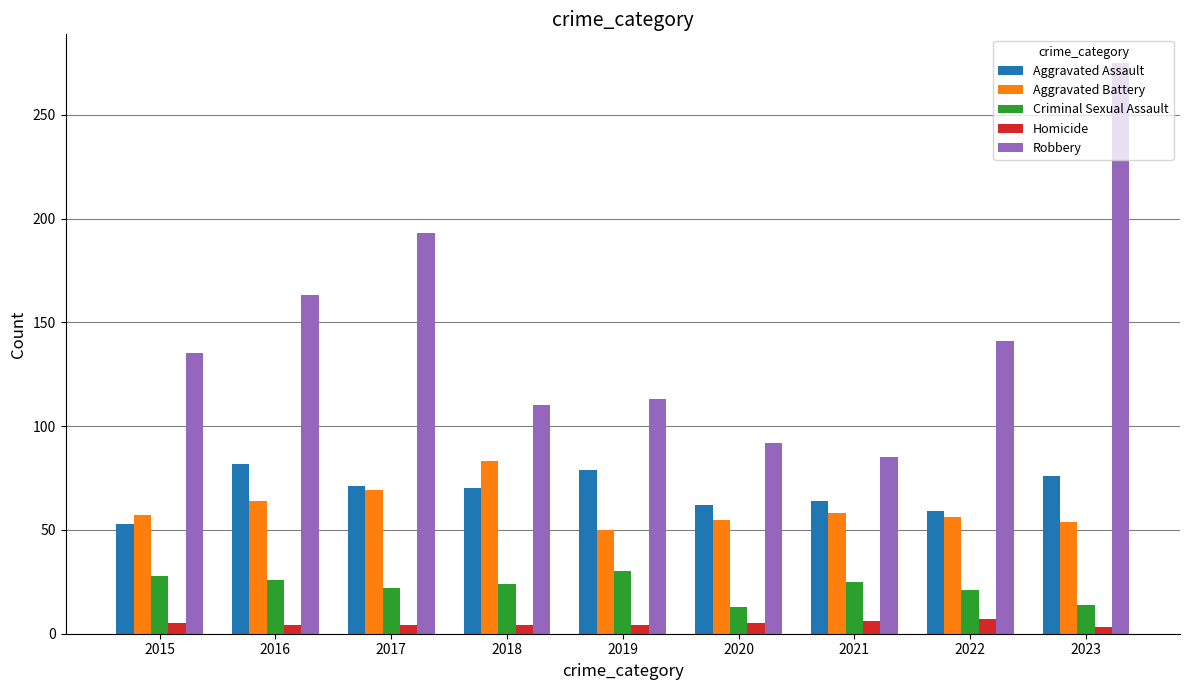

Does the chart contain stacked bars?

No